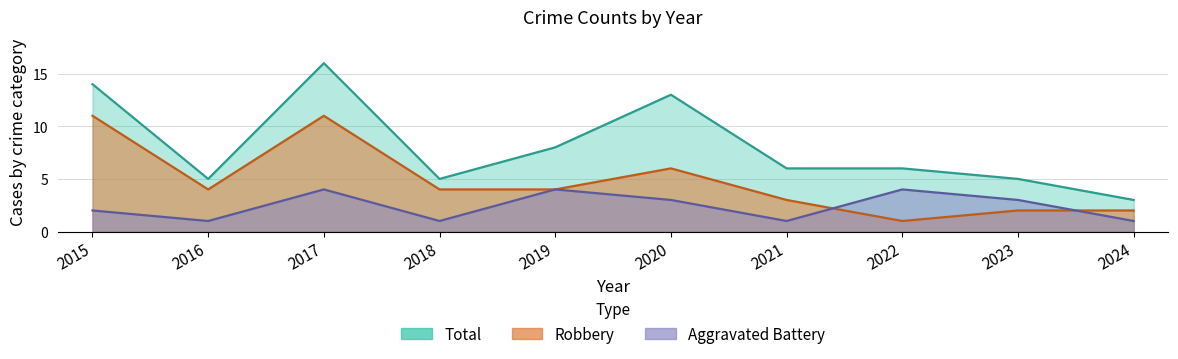

True or false: Aggravated Battery and Total intersect in this chart.

False